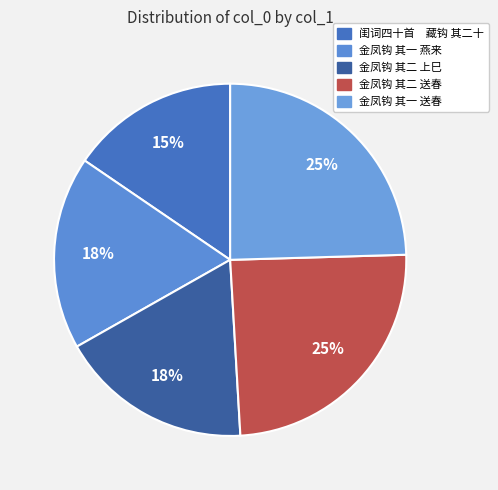

Count the number of slices in the pie.

5